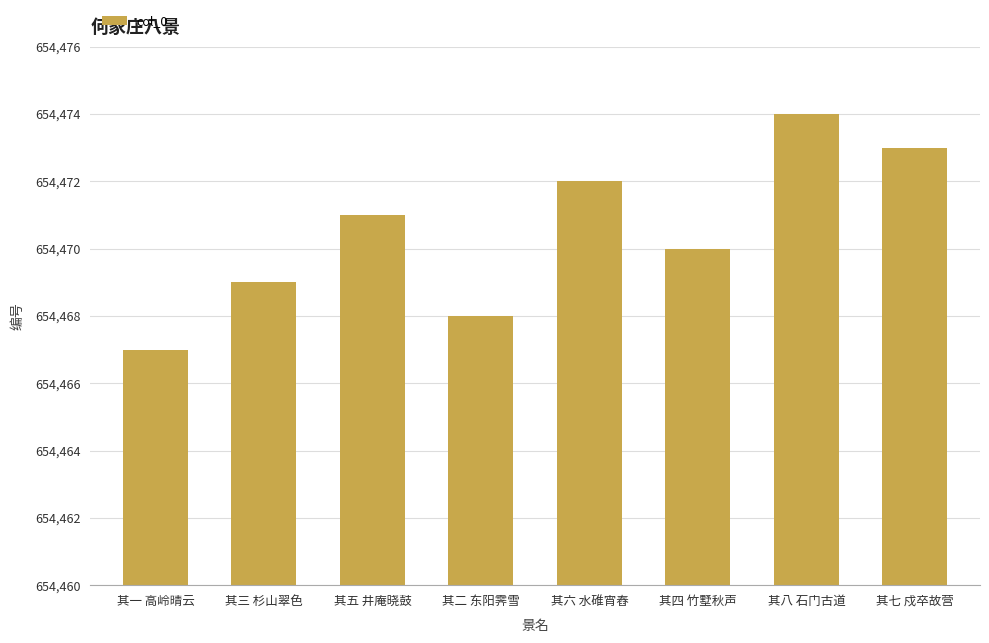

Which label corresponds to the largest value in the chart?

其八 石门古道